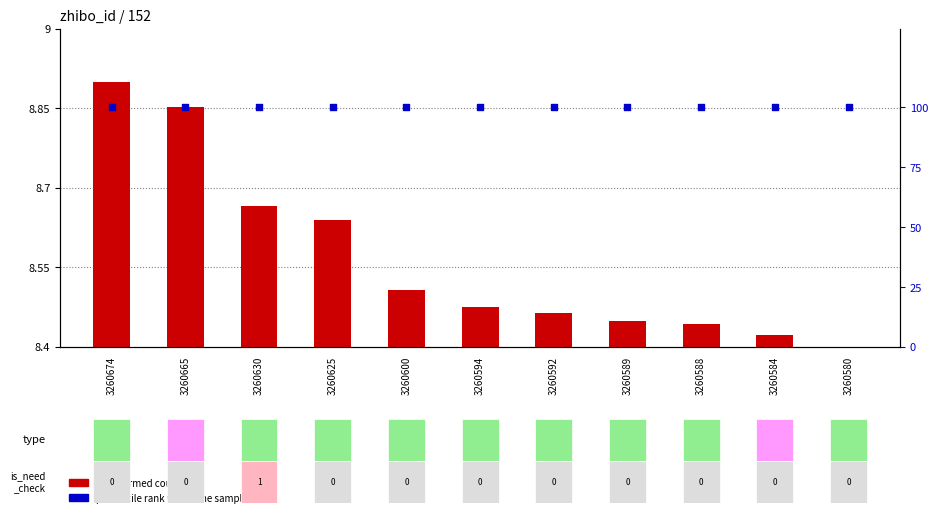

Which series reaches the maximum Y coordinate?

percentile rank within the sample